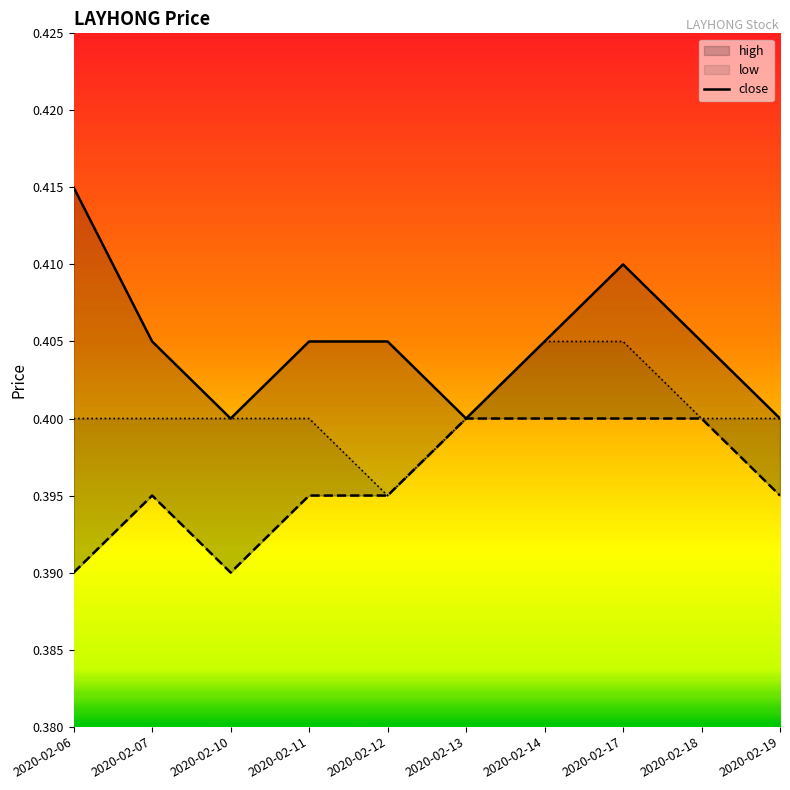

At which label is the value closest to 0?

2020-02-10